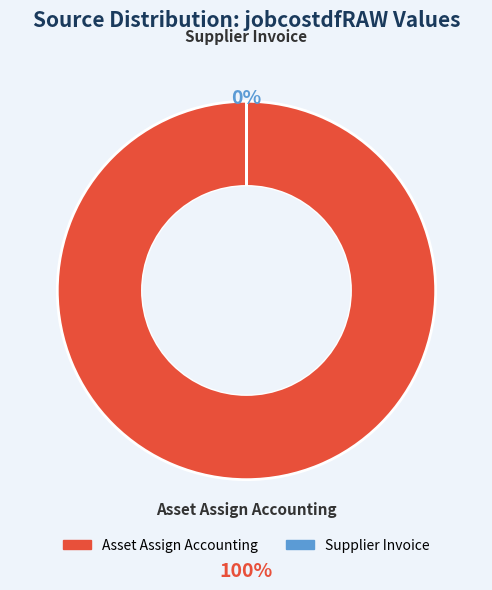

Combined, what portion of the pie is Asset Assign Accounting and Supplier Invoice?

100.0%